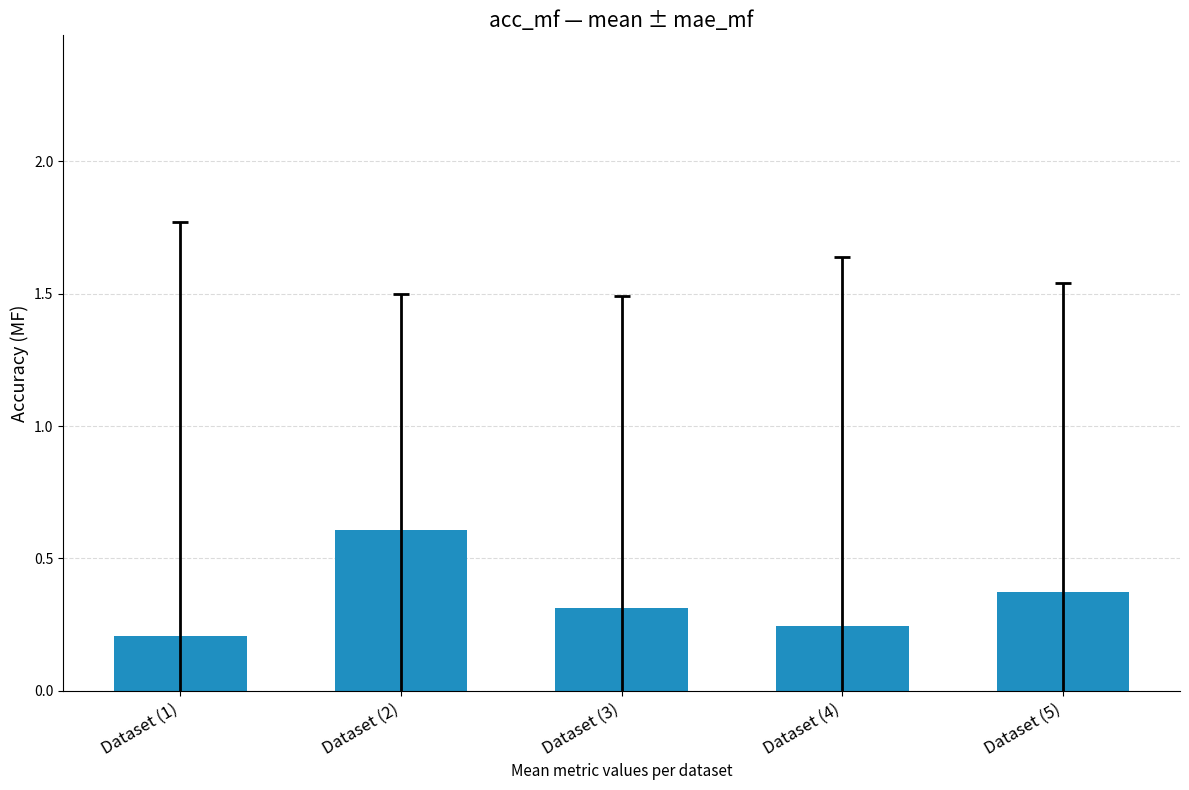

True or false: the data shows 0.5 at Dataset (5).

False